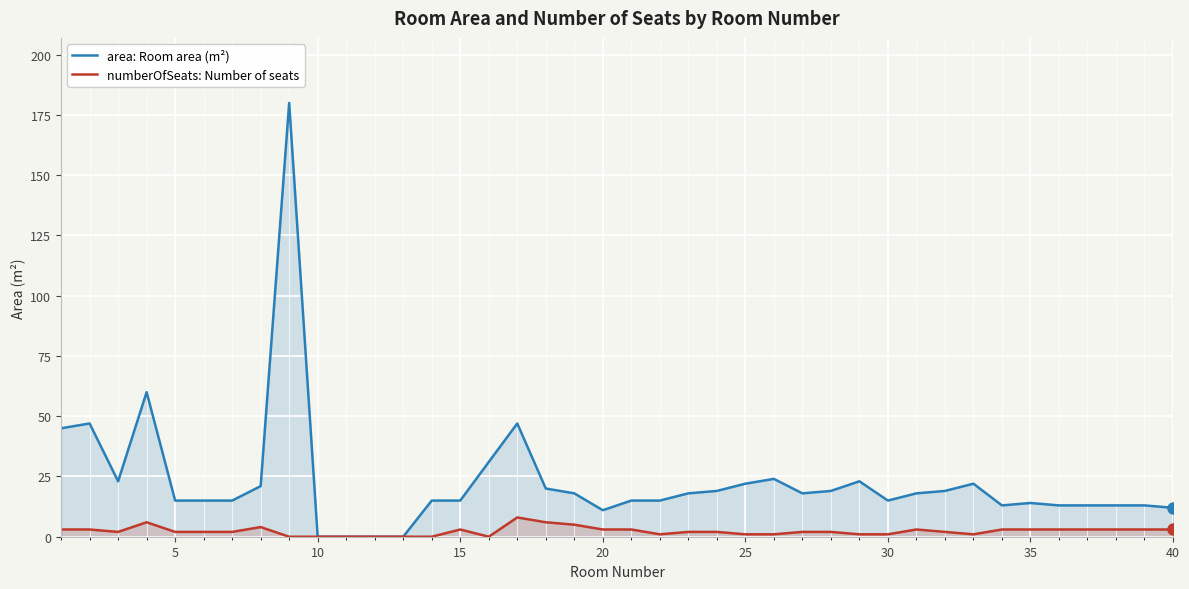

How many values in the area: Room area (m²) series exceed 18?

16